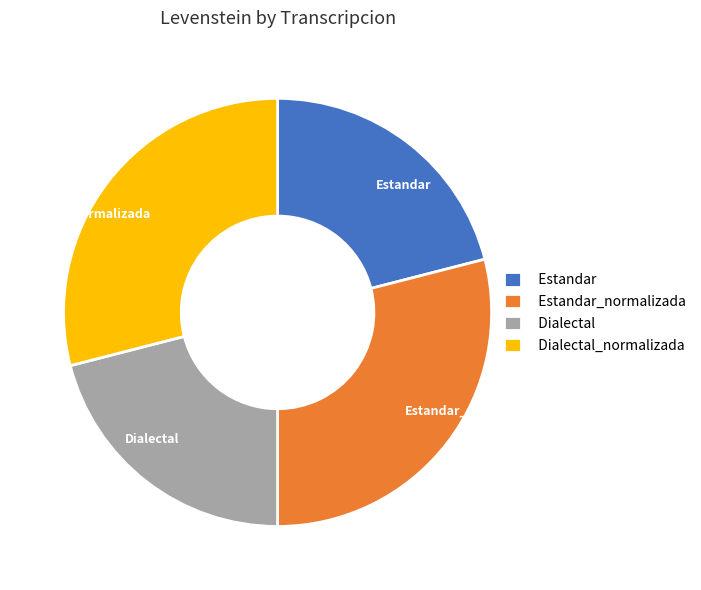

The Estandar slice represents 35% of the pie. True or false?

False